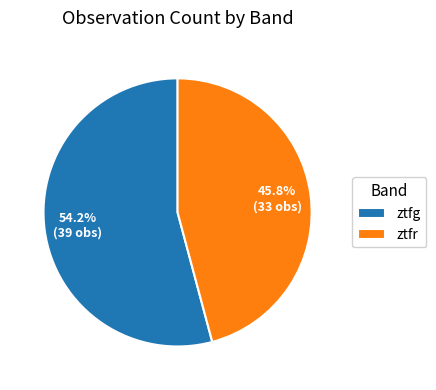

Is there any slice that represents more than half of the pie?

Yes